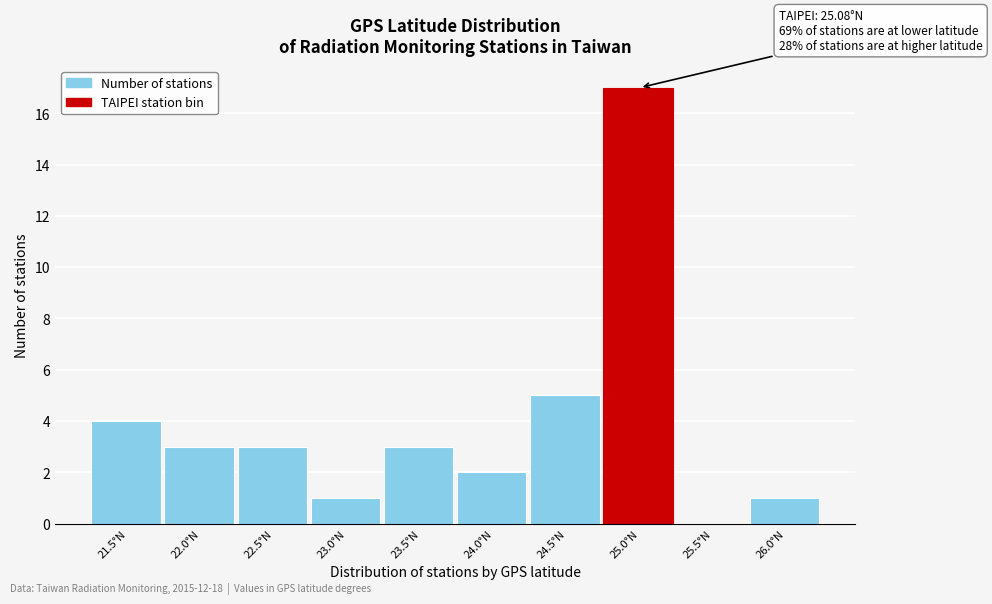

Reading left to right, what are all the values shown in this chart?

21.5°N=4	22.0°N=3	22.5°N=3	23.0°N=1	23.5°N=3	24.0°N=2	24.5°N=5	25.0°N=17	25.5°N=0	26.0°N=1